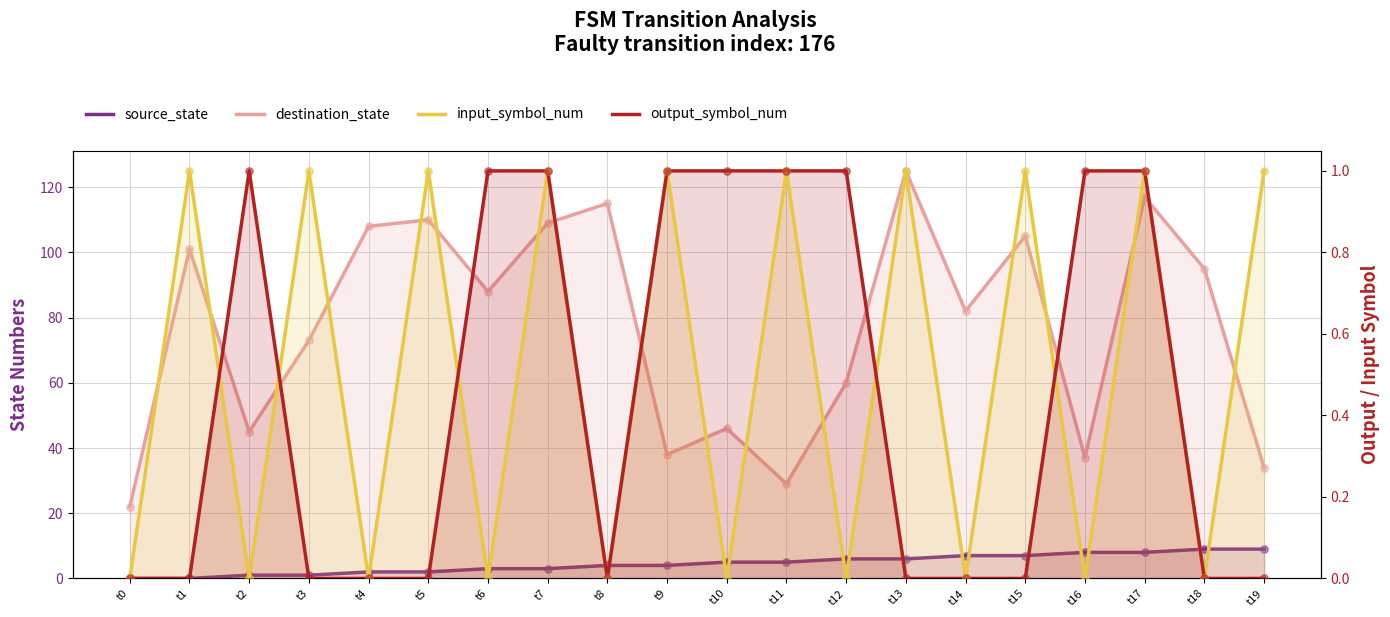

What is the total value across all series at t2?

47